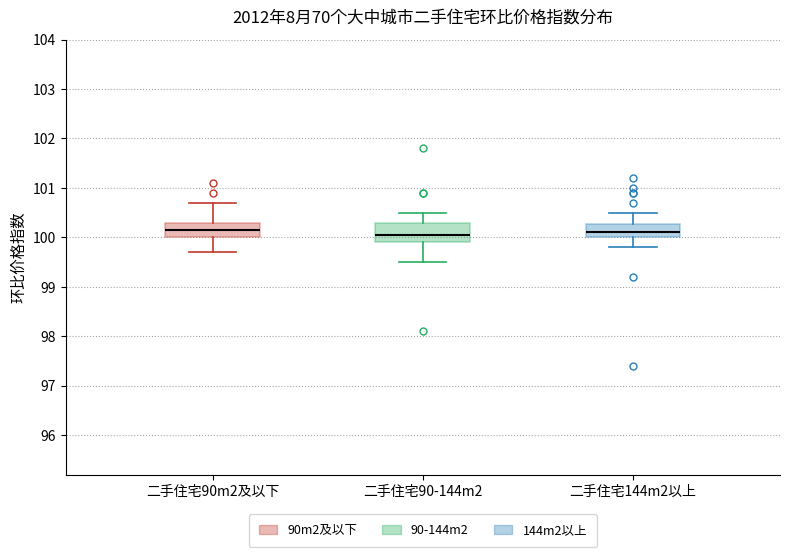

Where is the upper edge of the box for 二手住宅90-144m2 on the y-axis? The values are not printed on the chart, so give them approximately, as read against the axis.

100.3